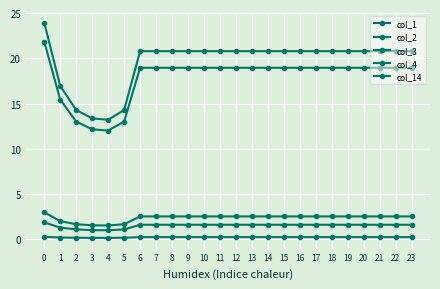

List the labels in order of col_3 value, smallest first.

4, 3, 5, 2, 1, 6, 7, 8, 9, 10, 11, 12, 13, 14, 15, 16, 17, 18, 19, 20, 21, 22, 23, 0